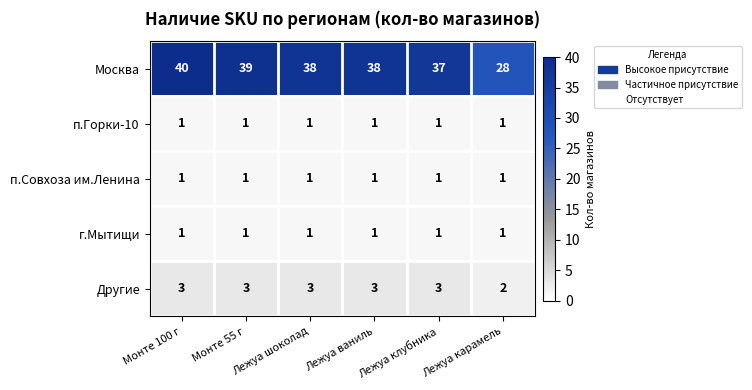

How many distinct data groups are displayed?

5